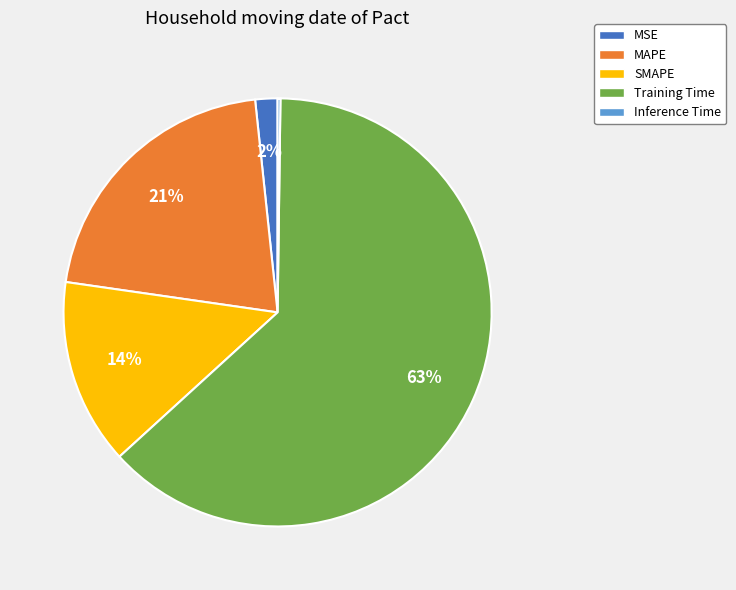

To the nearest percent, what is the combined percentage of MSE and Training Time?

65%